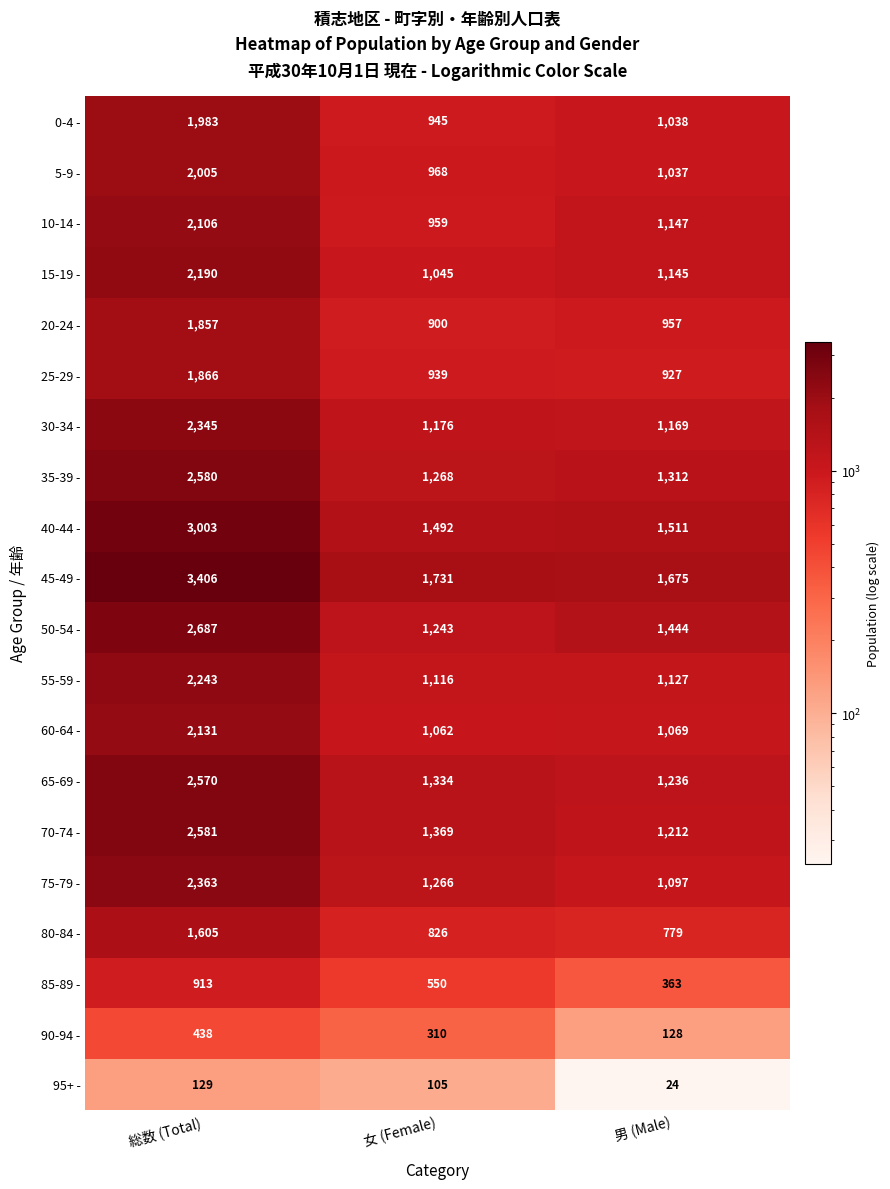

The value of 10-14 - at 総数 (Total) is 569. True or false?

False